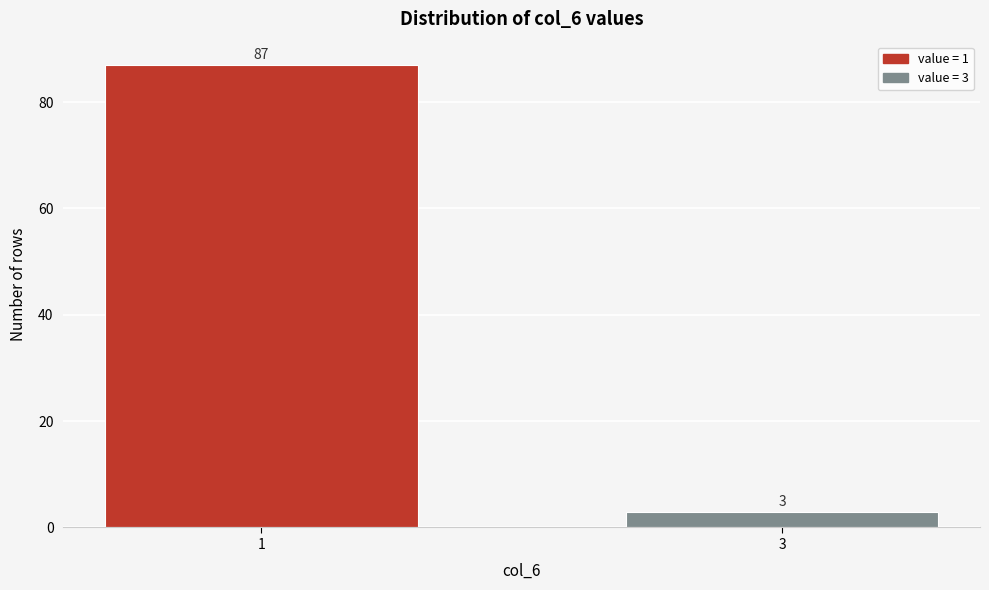

Reading left to right, what are all the values shown in this chart?

87	3